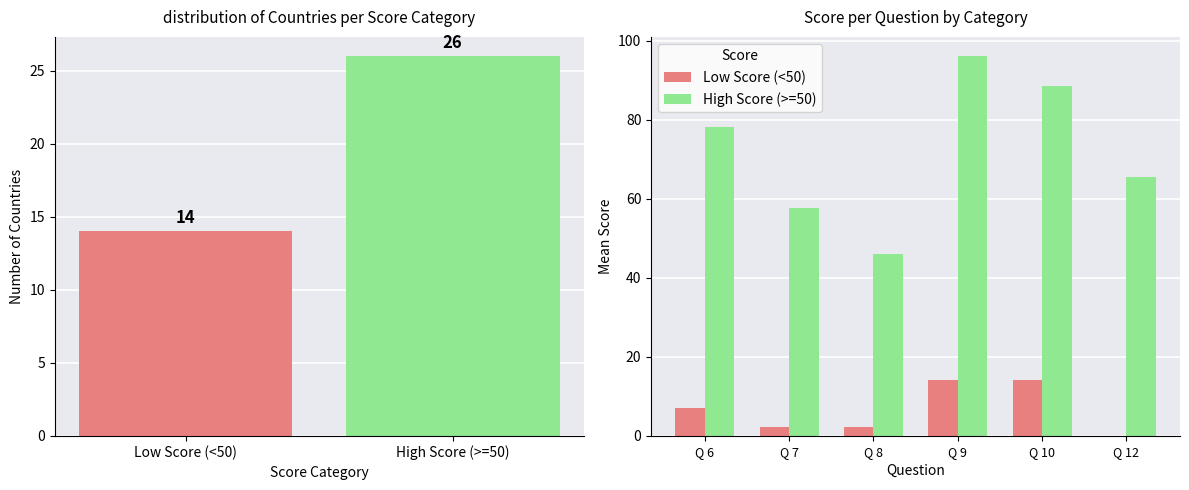

How many data points does each series have?

6